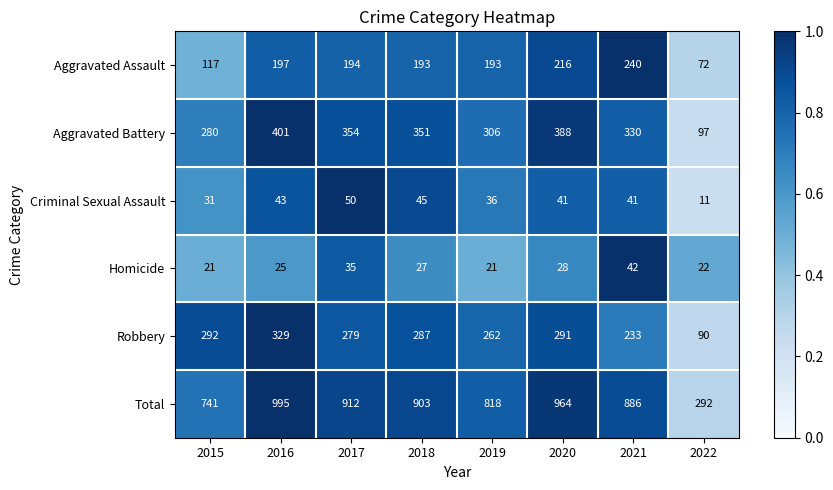

At which category does the chart reach its peak across all series?

2016